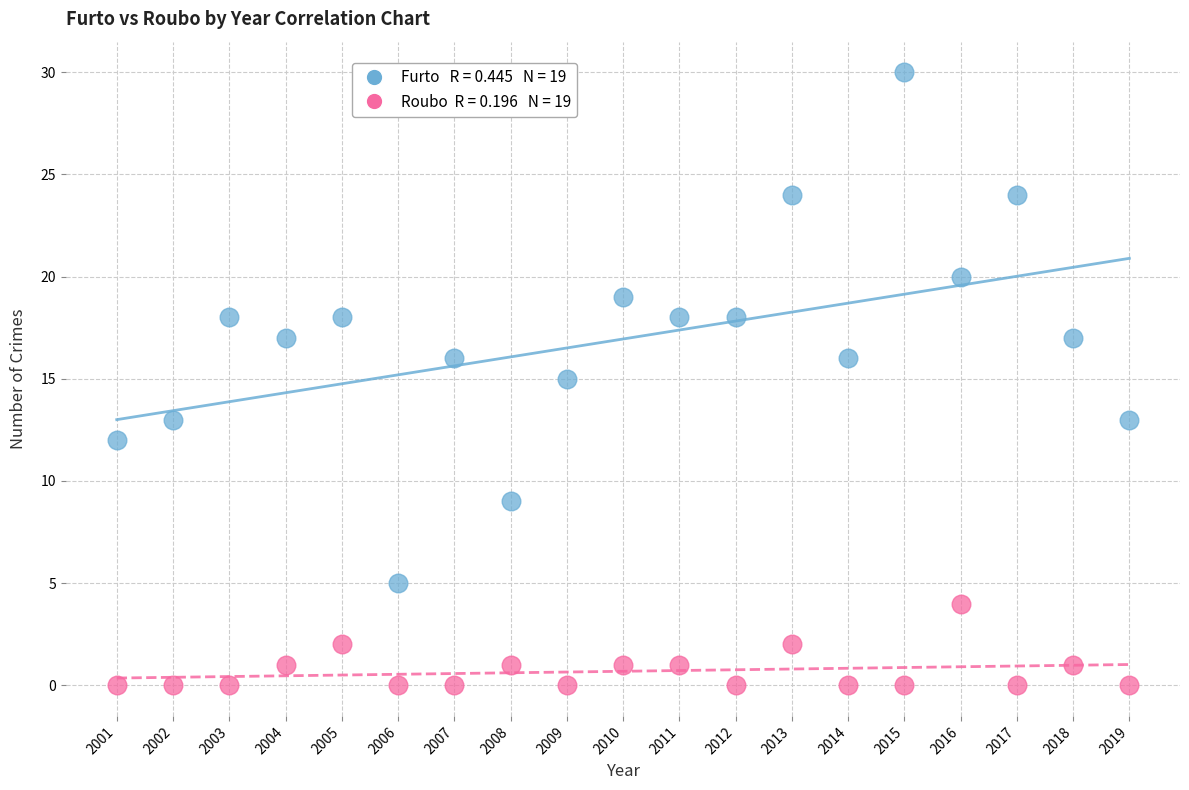

Across all data points, what is the range of Y values (max minus min)?

30